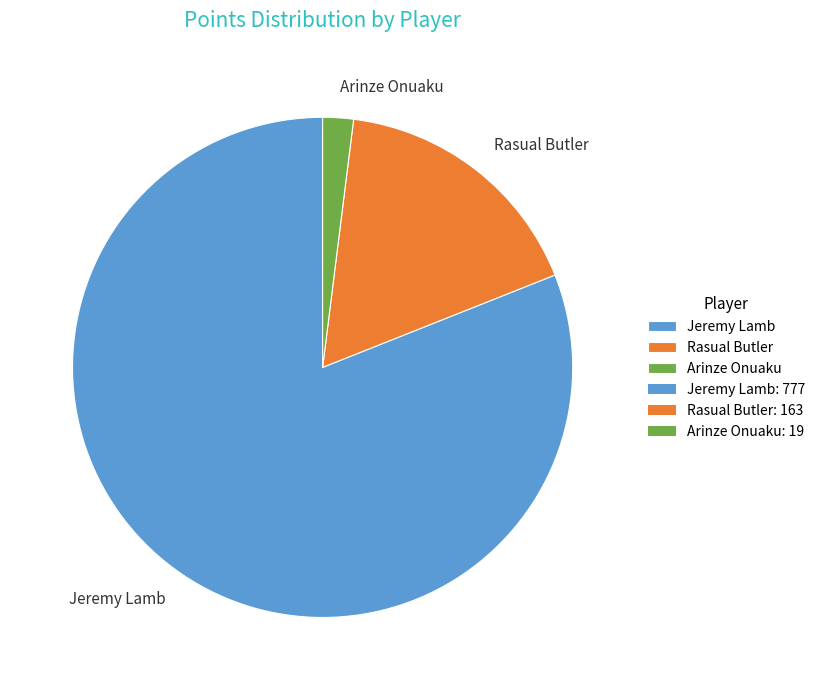

True or false: Arinze Onuaku accounts for 2% of the total.

True